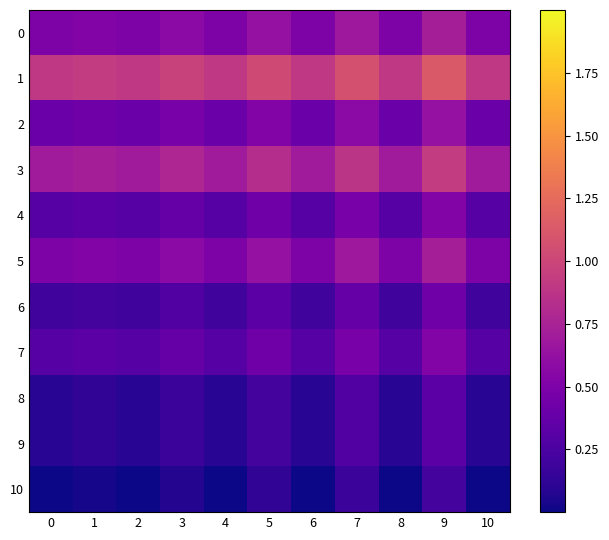

Rank the series at 6 from highest to lowest value.

1, 3, 0, 5, 2, 4, 7, 6, 8, 9, 10